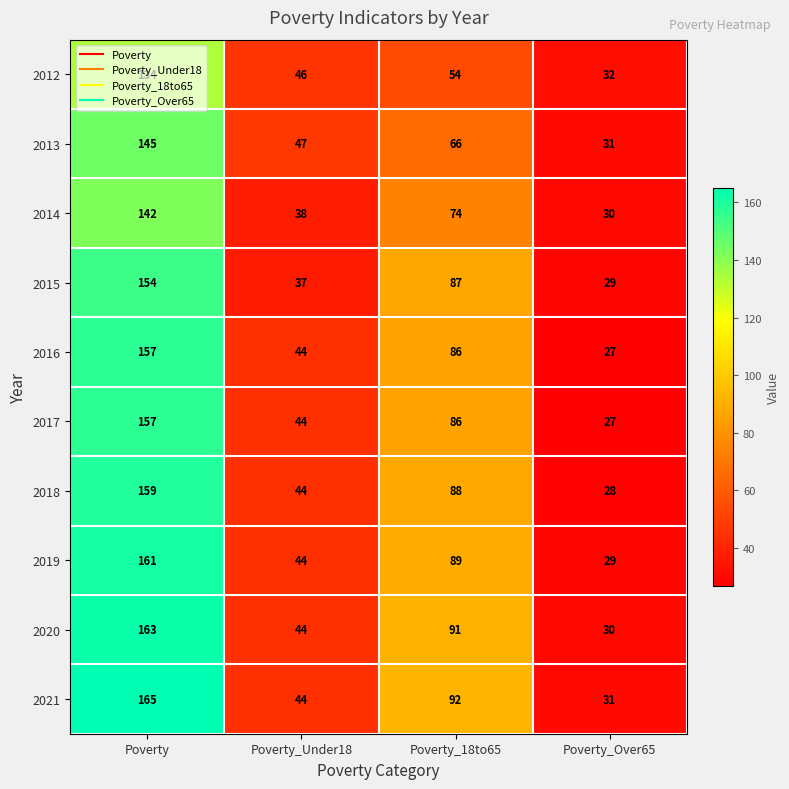

Which series has the largest range (max minus min)?

2021